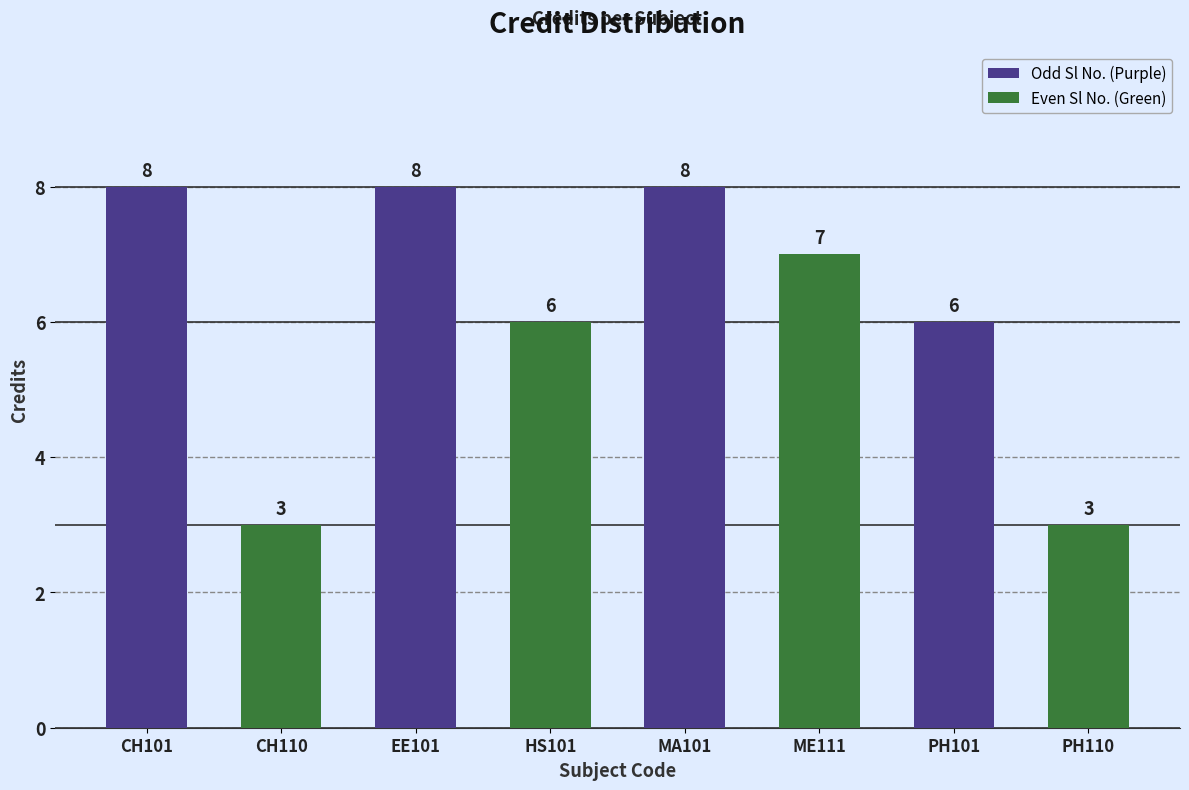

Which category has the highest value in the Even Sl No. (Green) series?

MA101